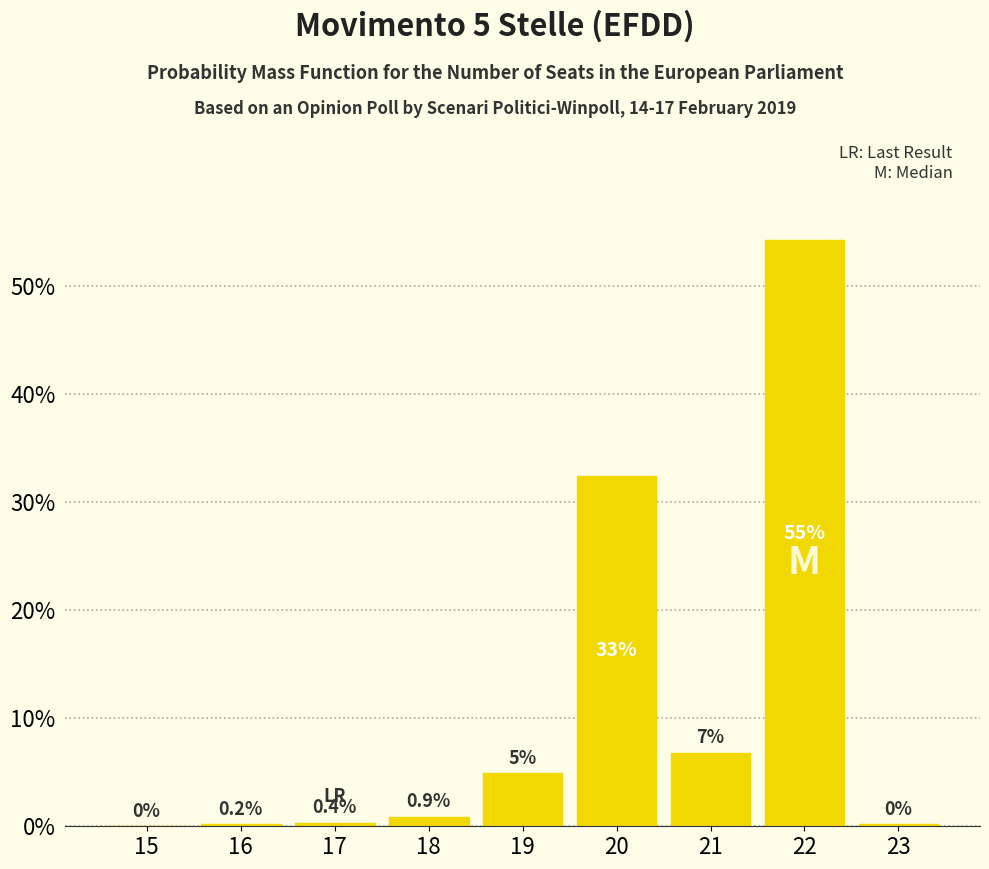

True or false: the data shows 22.5 at 15.

False